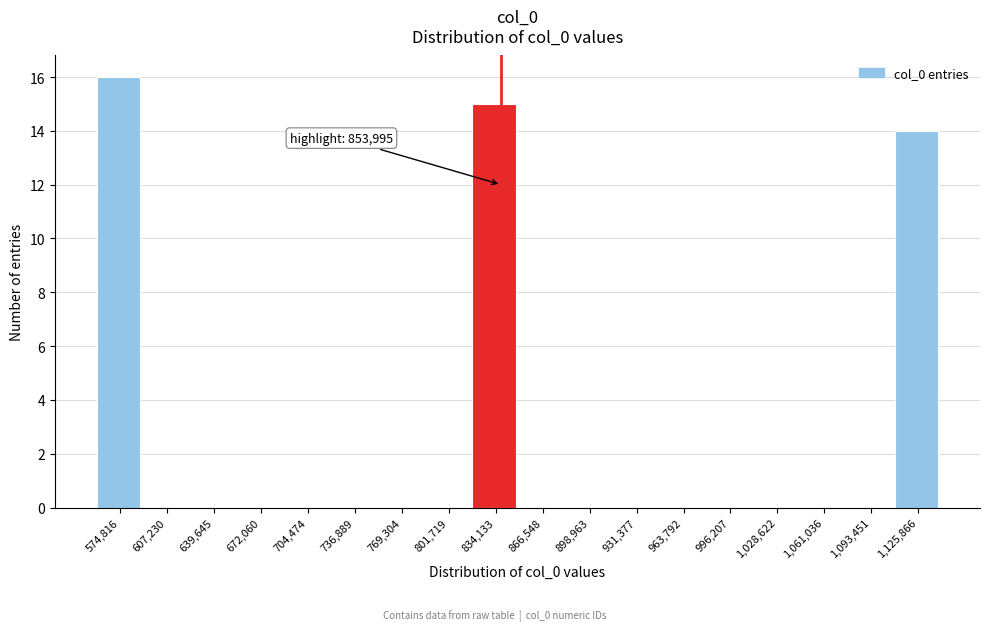

Reading left to right, extract all data points from this chart.

574,816=16	607,230=0	639,645=0	672,060=0	704,474=0	736,889=0	769,304=0	801,719=0	834,133=15	866,548=0	898,963=0	931,377=0	963,792=0	996,207=0	1,028,622=0	1,061,036=0	1,093,451=0	1,125,866=14